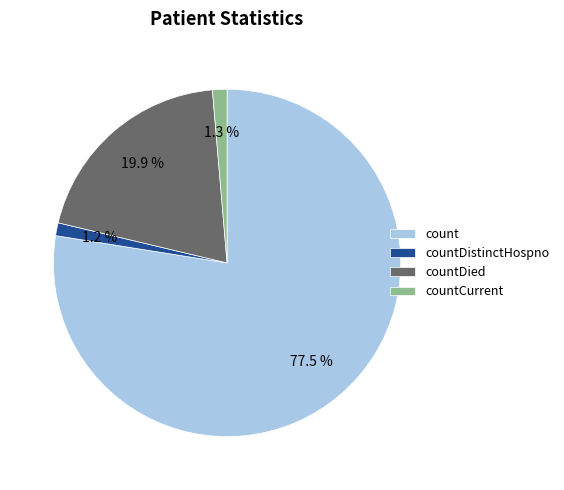

Is it true that countCurrent is 16% of the pie?

False